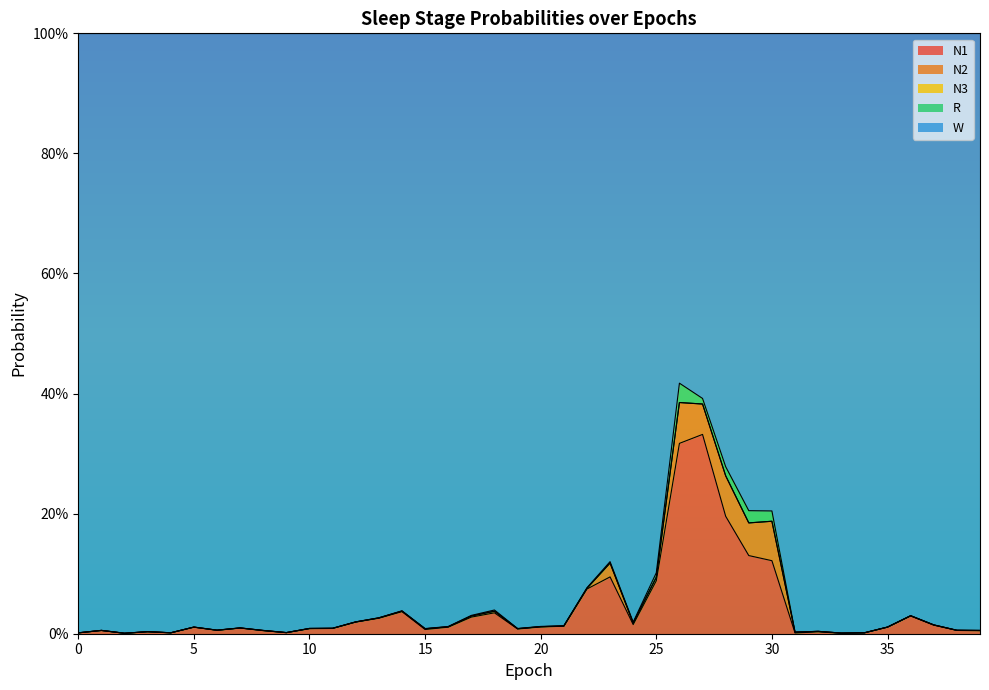

True or false: N3 and N2 intersect in this chart.

False